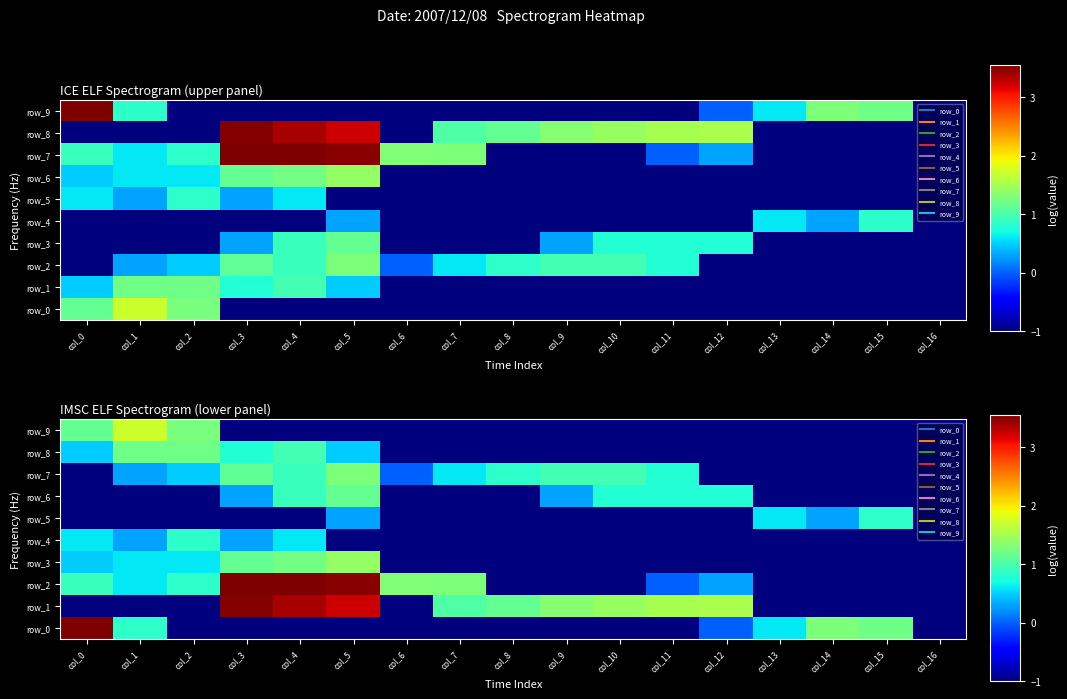

The value of row_0 at col_6 is -1.0. True or false?

True